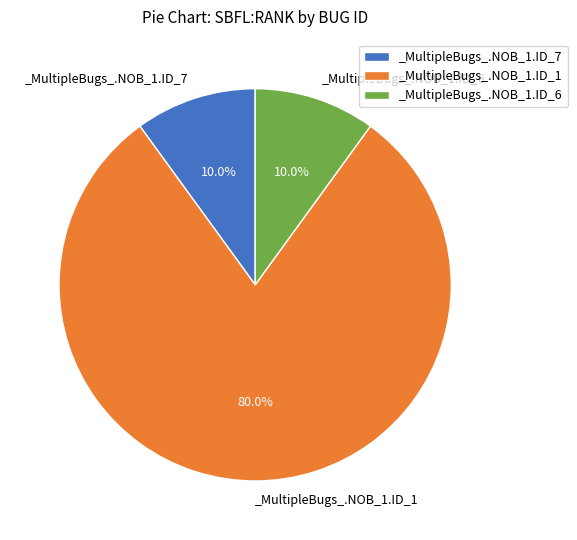

What is the total percentage of _MultipleBugs_.NOB_1.ID_6 and _MultipleBugs_.NOB_1.ID_1?

90.0%